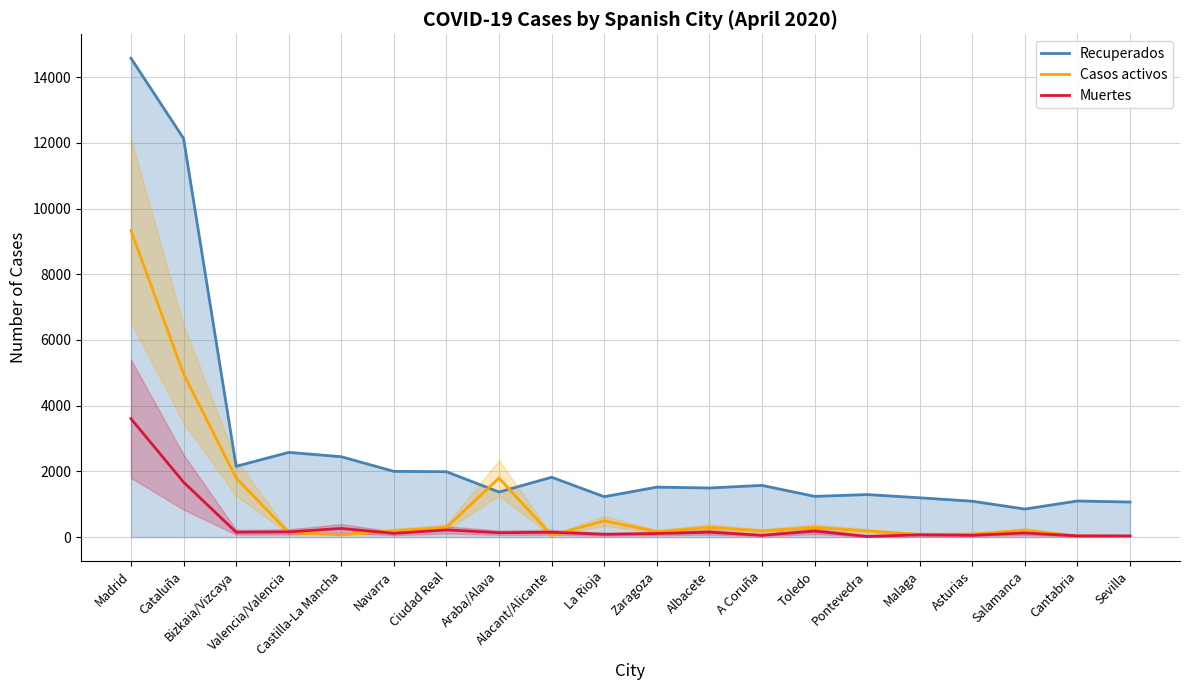

What are all the series names shown in the legend?

Recuperados, Casos activos, Muertes